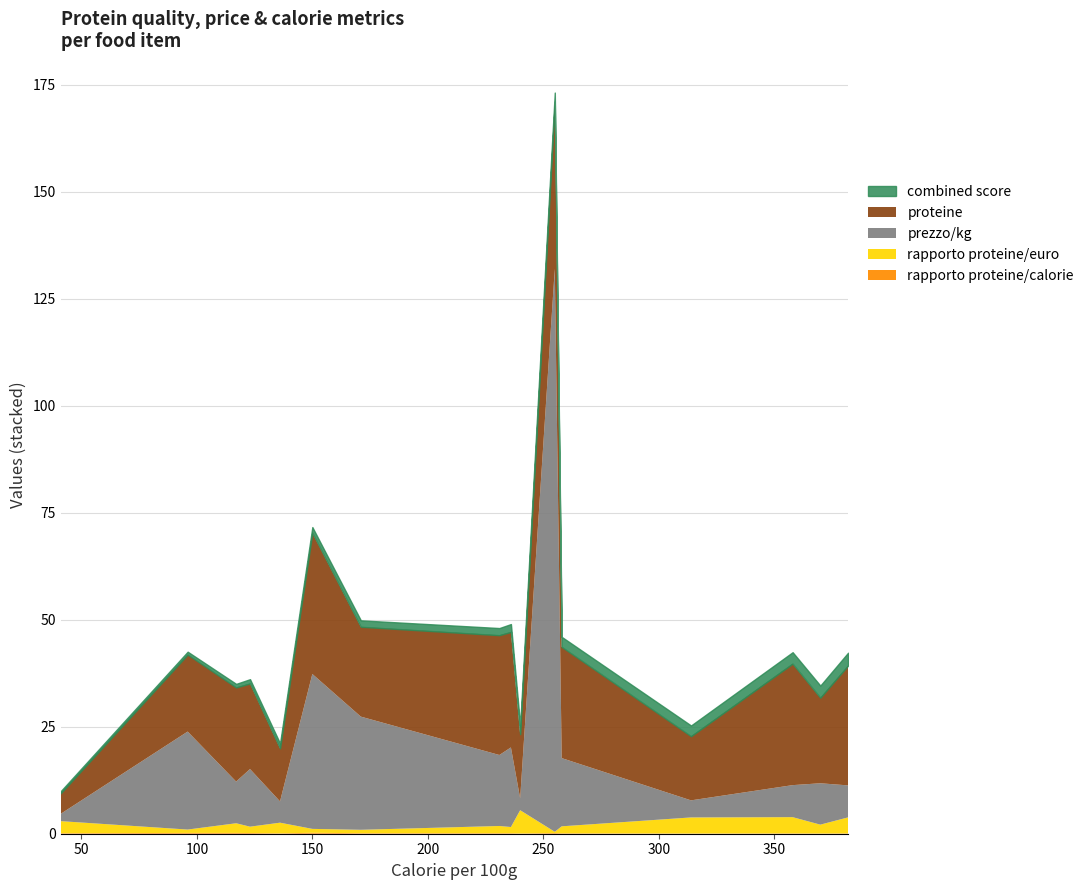

True or false: rapporto proteine/euro has more than 0 interior local peaks.

True